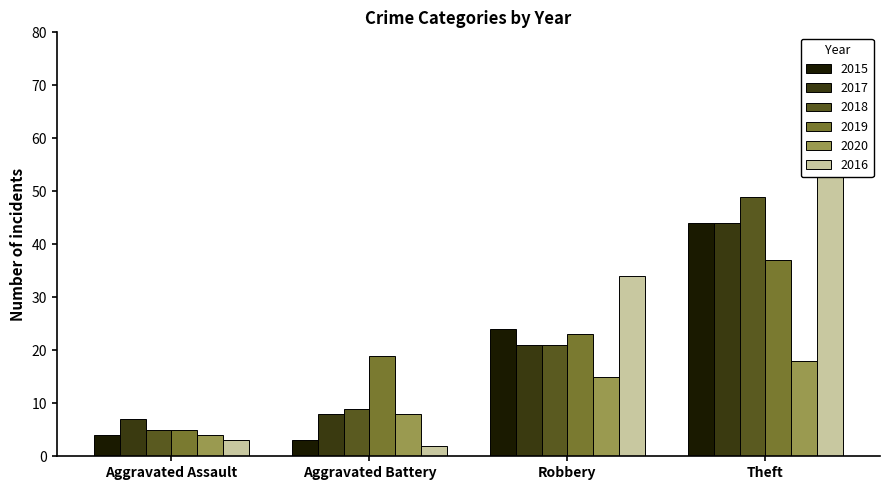

Which category has the highest value in the 2015 series?

Theft